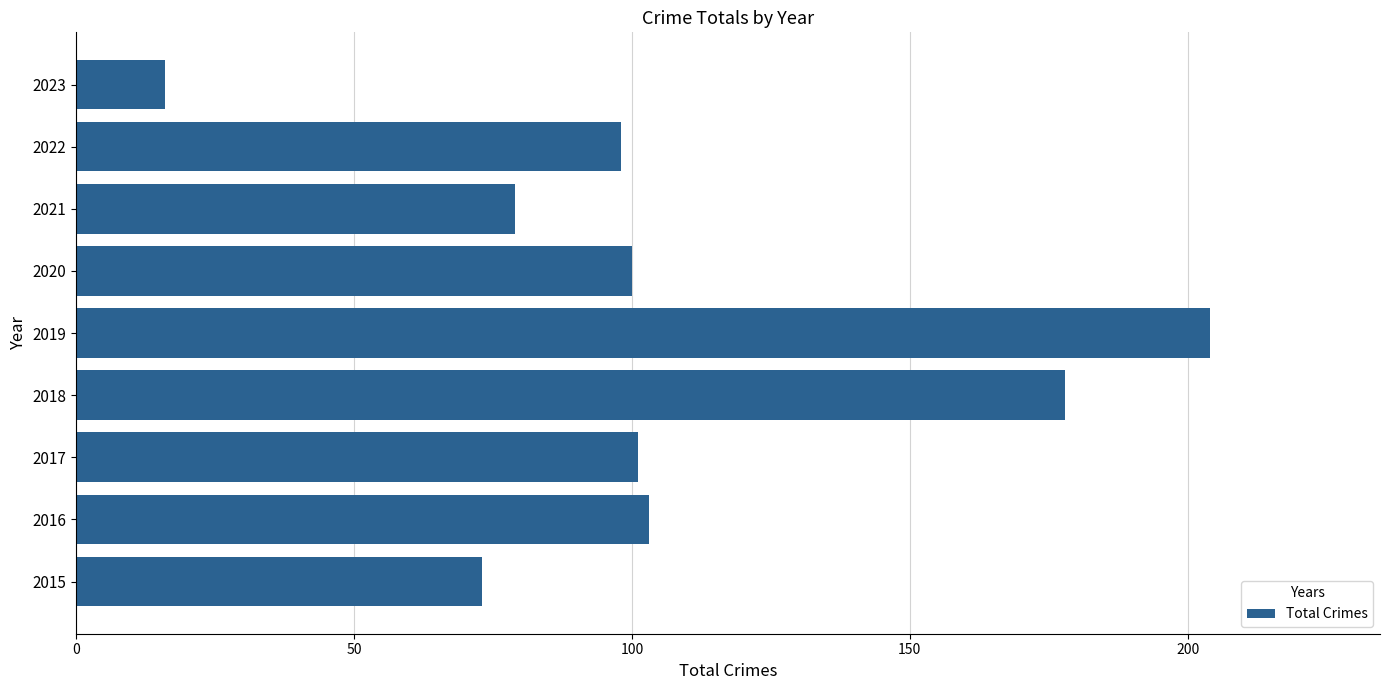

Is it true that the value at 2015 is 73?

True